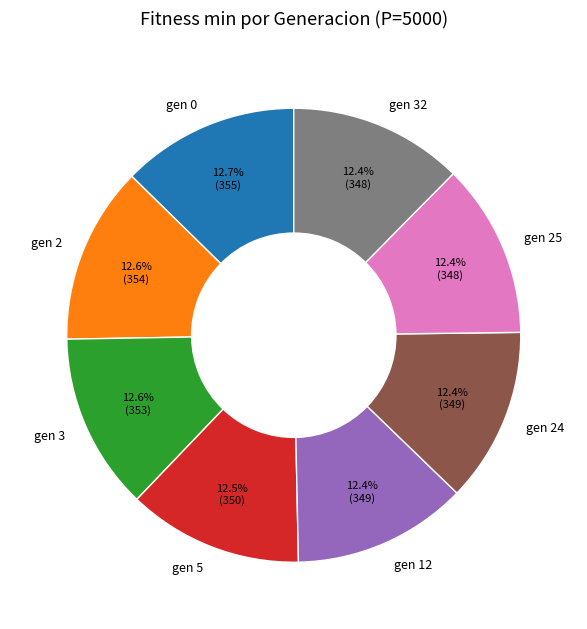

How many slices are in this pie chart?

8